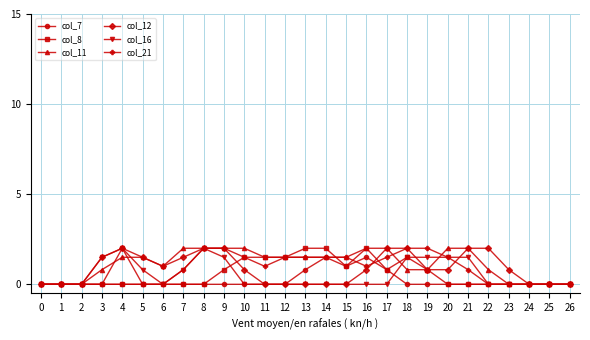

True or false: col_8 and col_11 cross at least once.

True